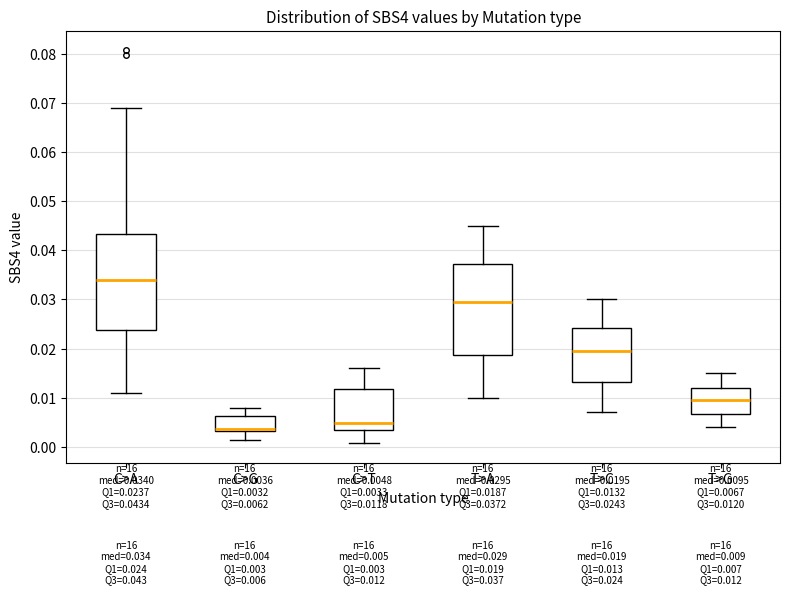

Which box is the tallest, from its lower edge to its upper edge?

C>A